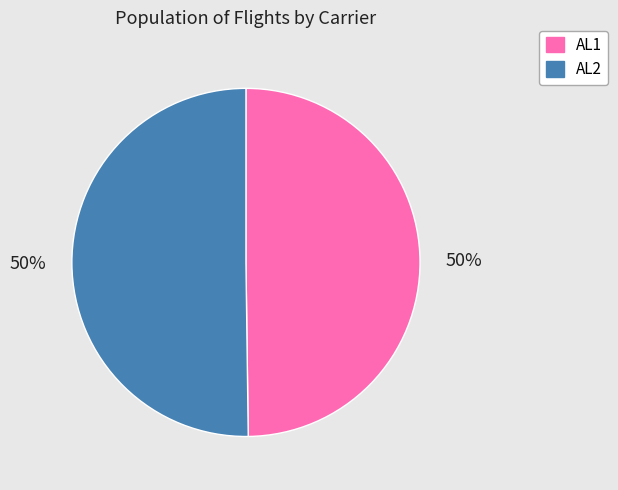

What percentage is the AL2 slice, to the nearest percent?

50%